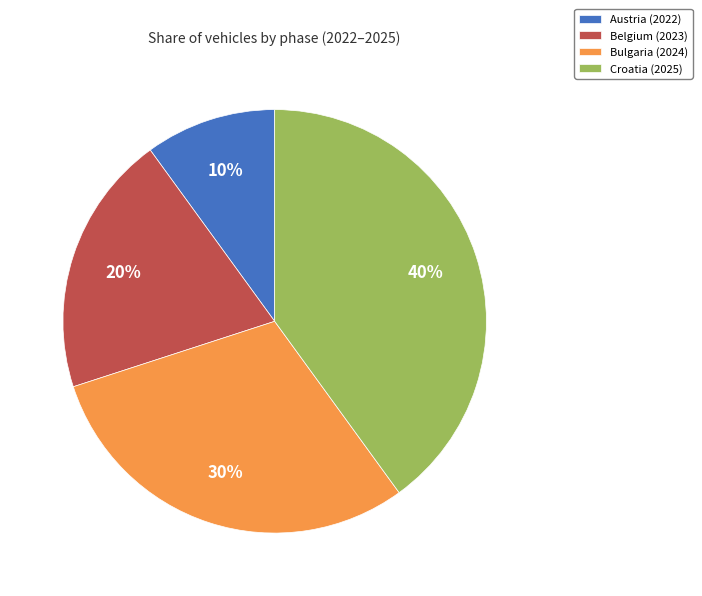

Is it true that Croatia (2025) is 40% of the pie?

True